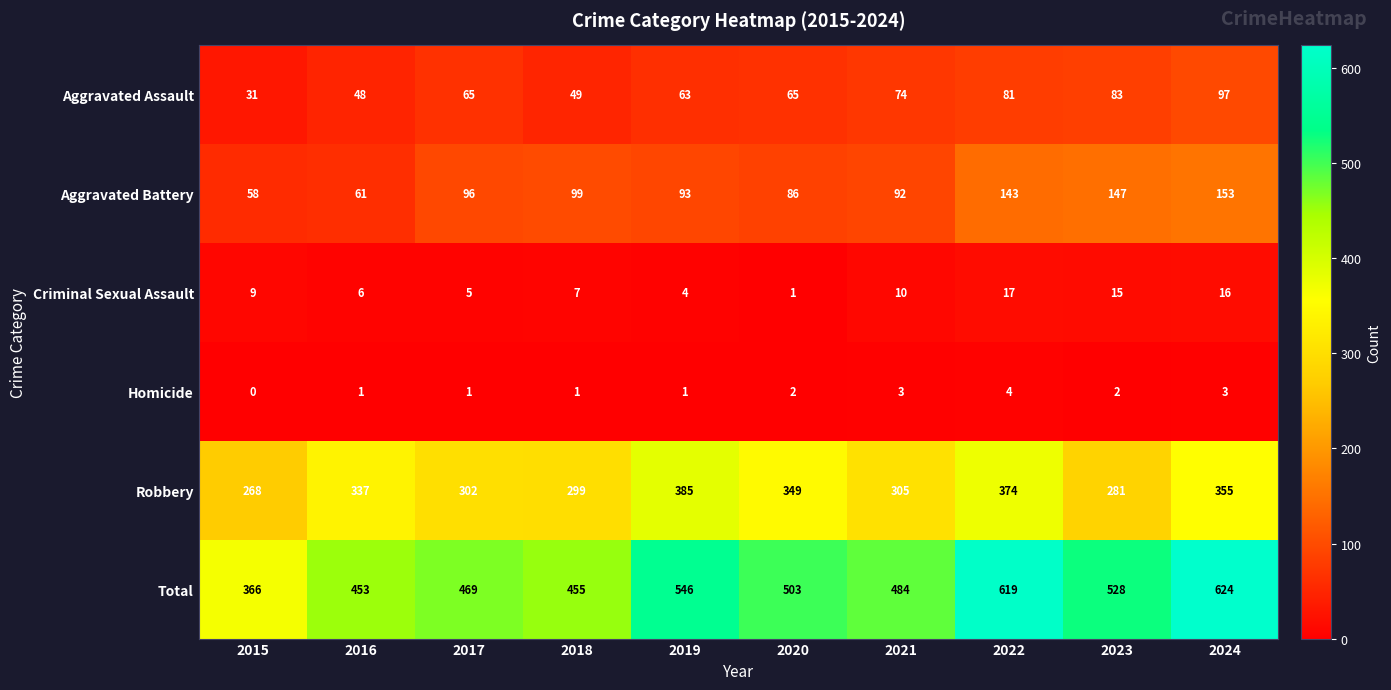

Which series changed the most between 2020 and 2021?

Robbery